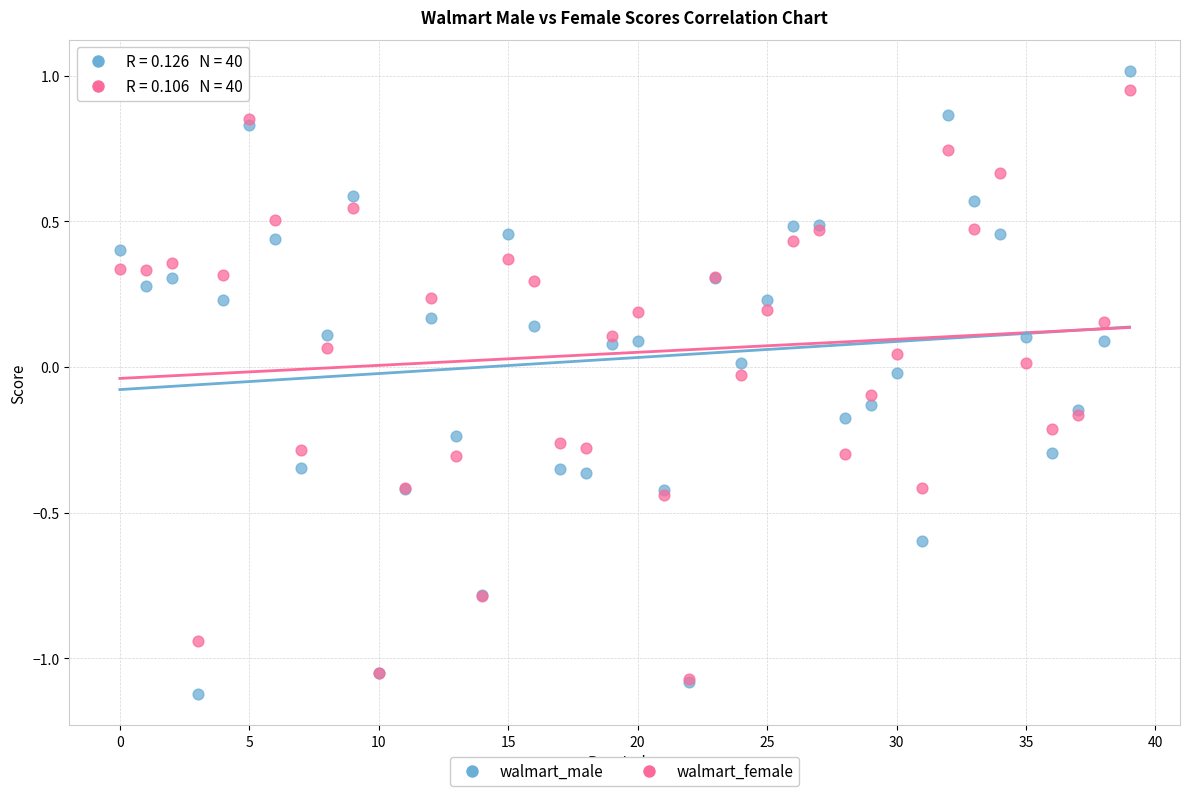

Which series reaches the maximum Y coordinate?

walmart_male